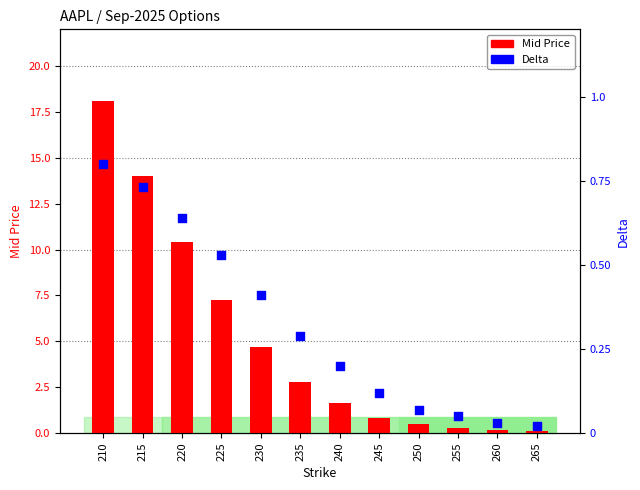

Which series contains the highest Y value?

Mid Price